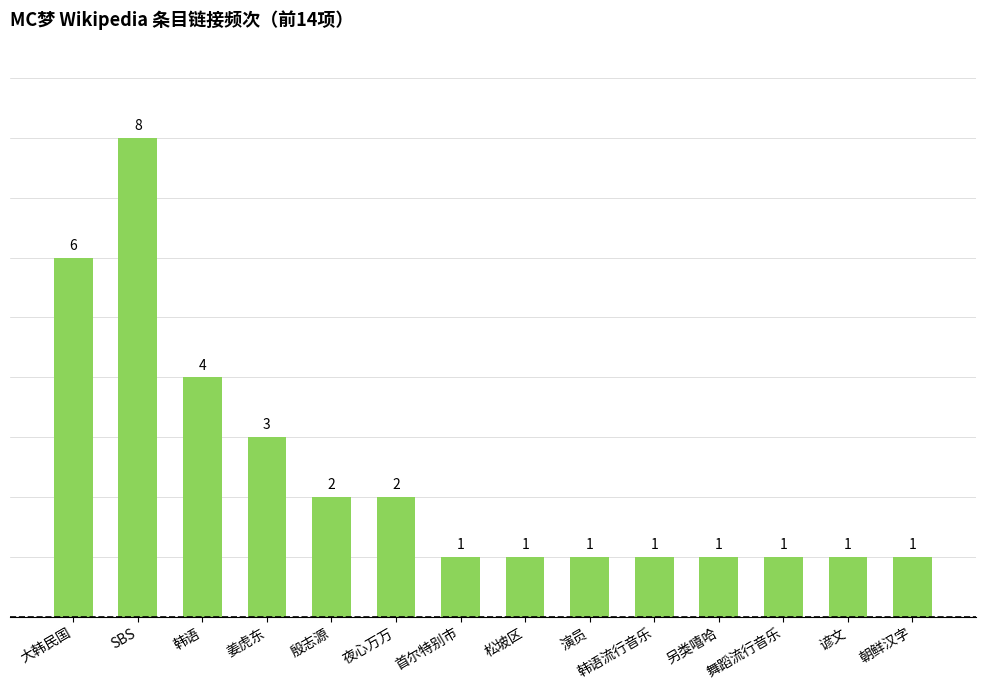

Which has a higher value, 谚文 or 姜虎东?

姜虎东